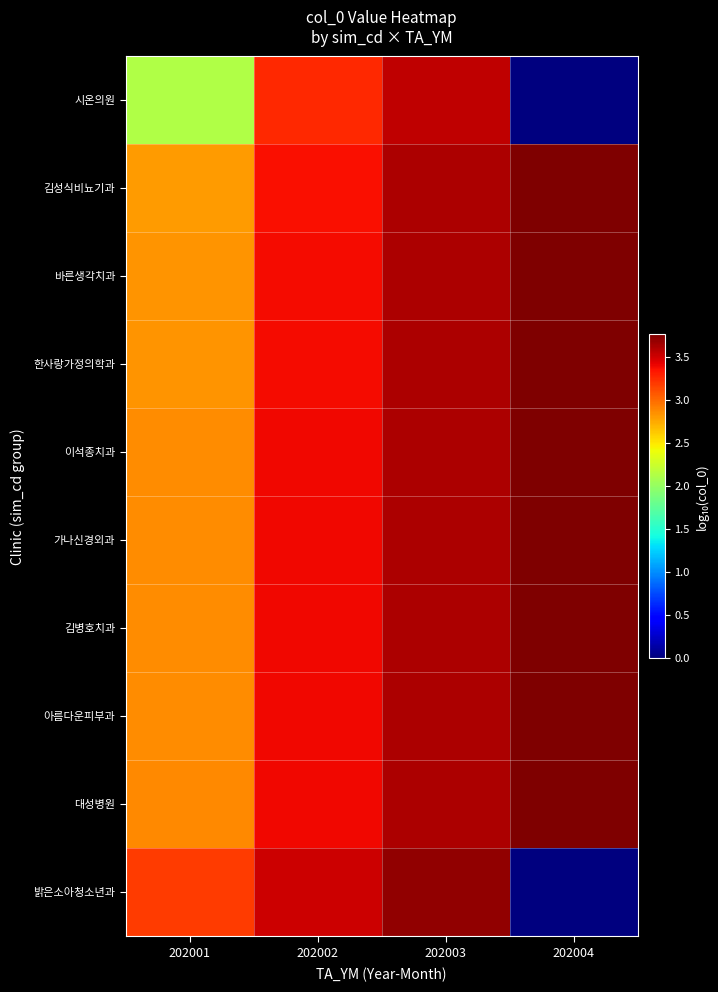

At 202004, list the series in order from largest to smallest.

대성병원, 아름다운피부과, 김병호치과, 가나신경외과, 이석종치과, 한사랑가정의학과, 바른생각치과, 김성식비뇨기과, 시온의원, 밝은소아청소년과